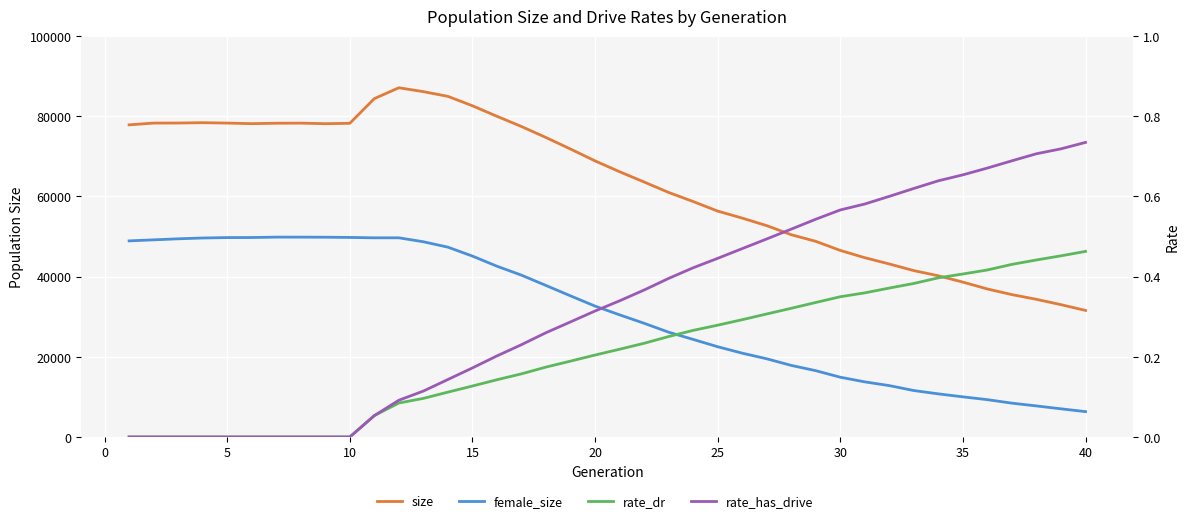

Which series has the largest range (max minus min)?

size